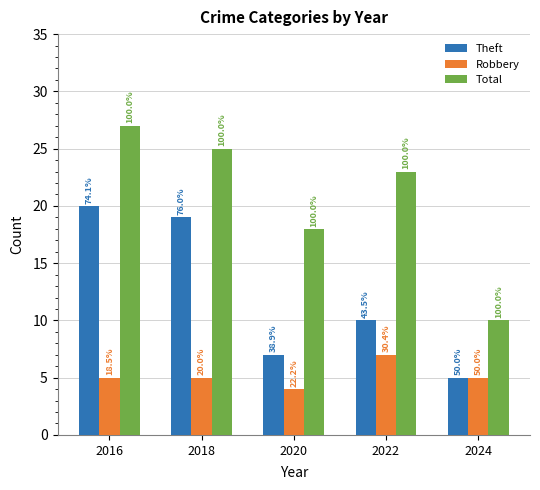

Does the chart contain any negative values?

No